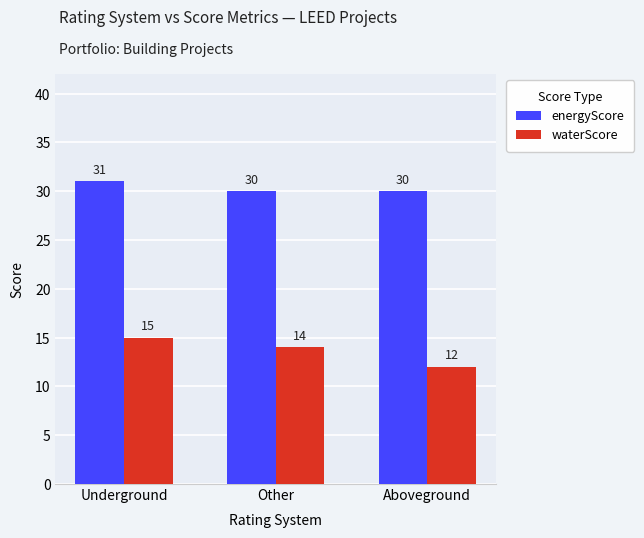

What is the average value of the energyScore series?

30